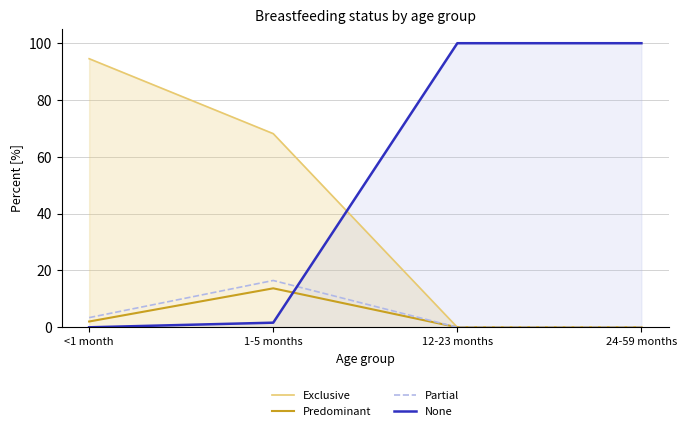

What is the maximum value shown in the chart?

1.0